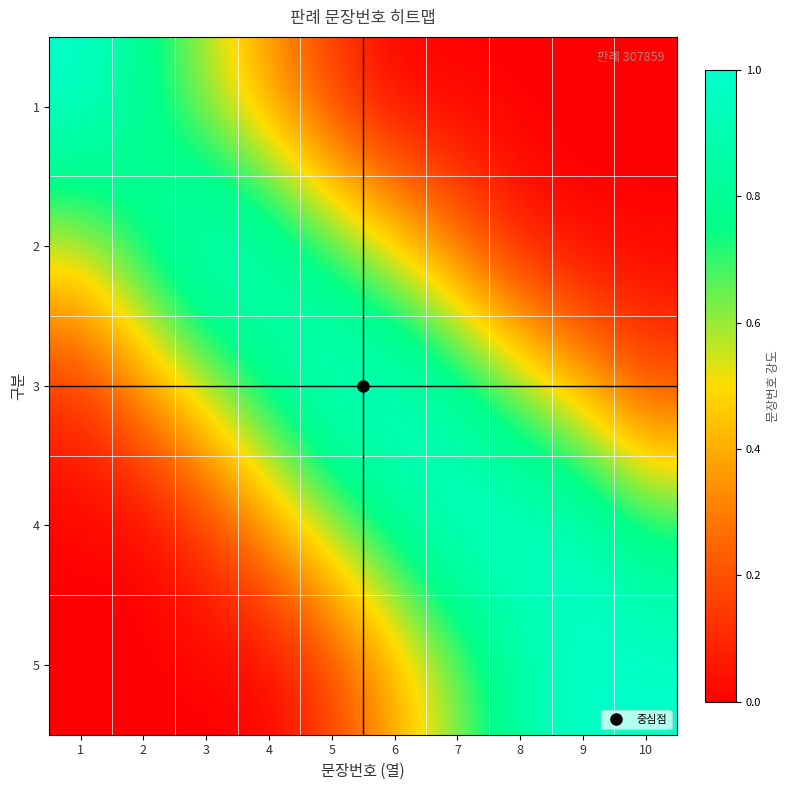

What is the spread (max minus min) of values at 10?

1.0